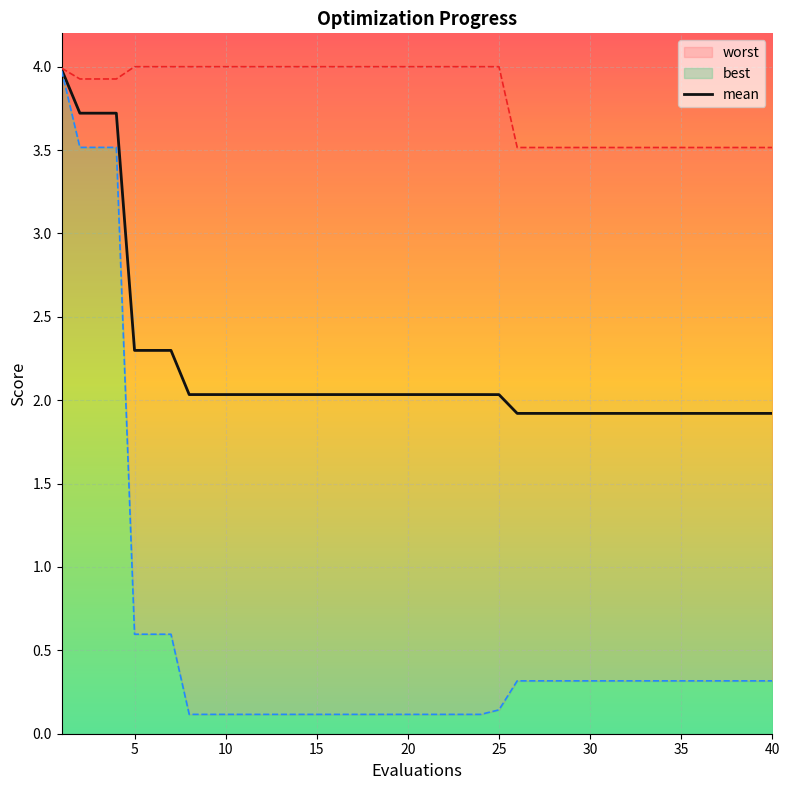

True or false: the data has more than 1 interior local peaks.

False